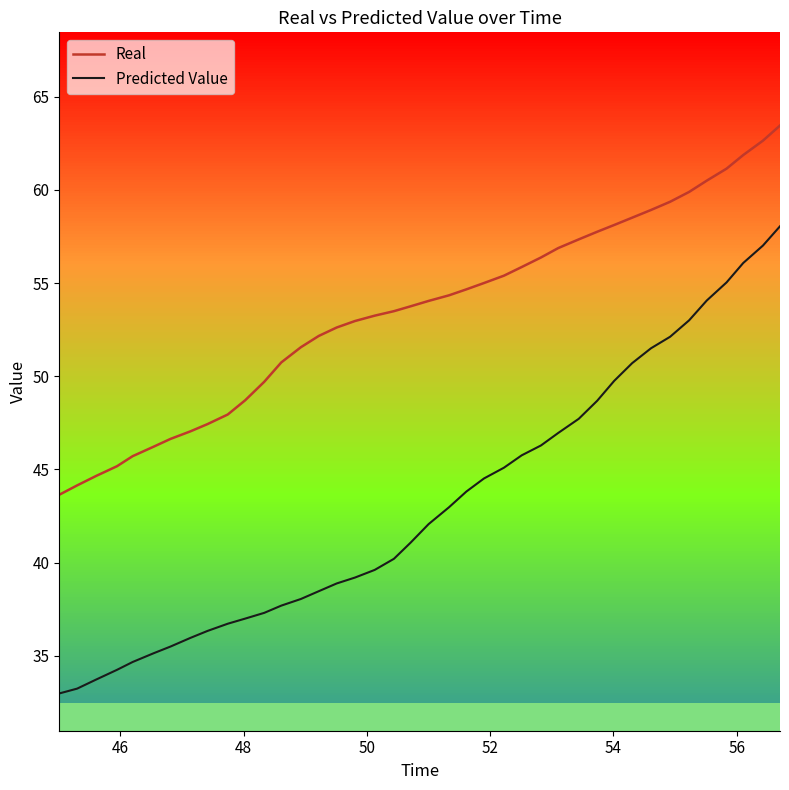

Count the number of data series in this chart.

2